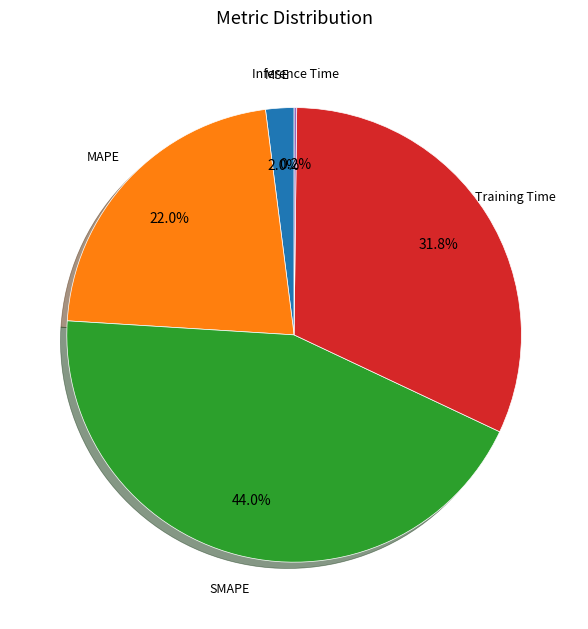

Which slice is the largest?

SMAPE